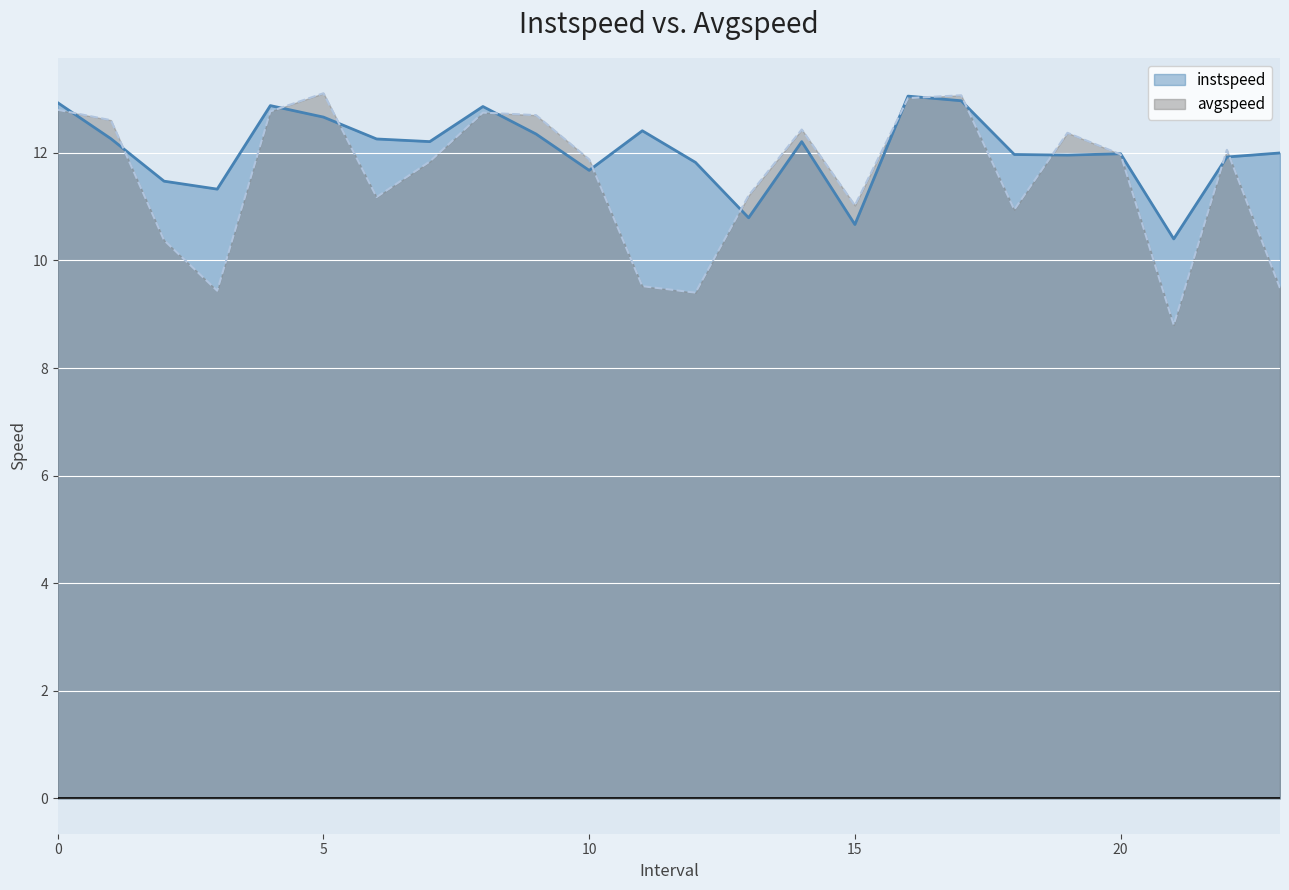

Rank the series by their average value, from highest to lowest.

instspeed, avgspeed